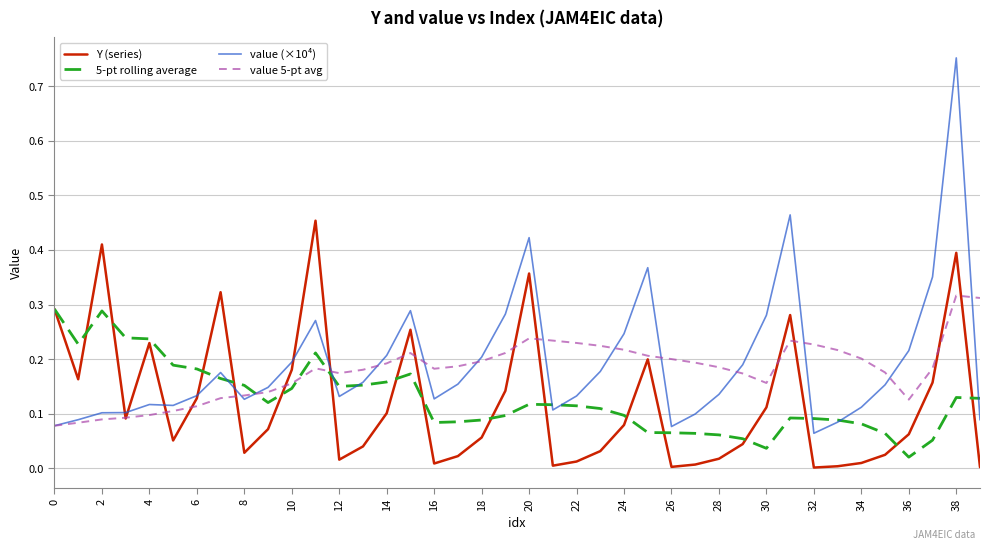

Is this an area chart (filled region under the line)?

No